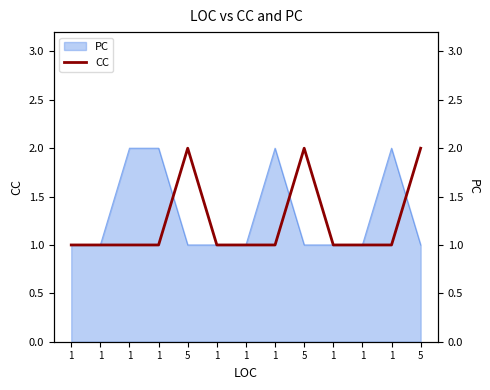

List the labels in order of value, largest first.

5, 5, 5, 1, 1, 1, 1, 1, 1, 1, 1, 1, 1